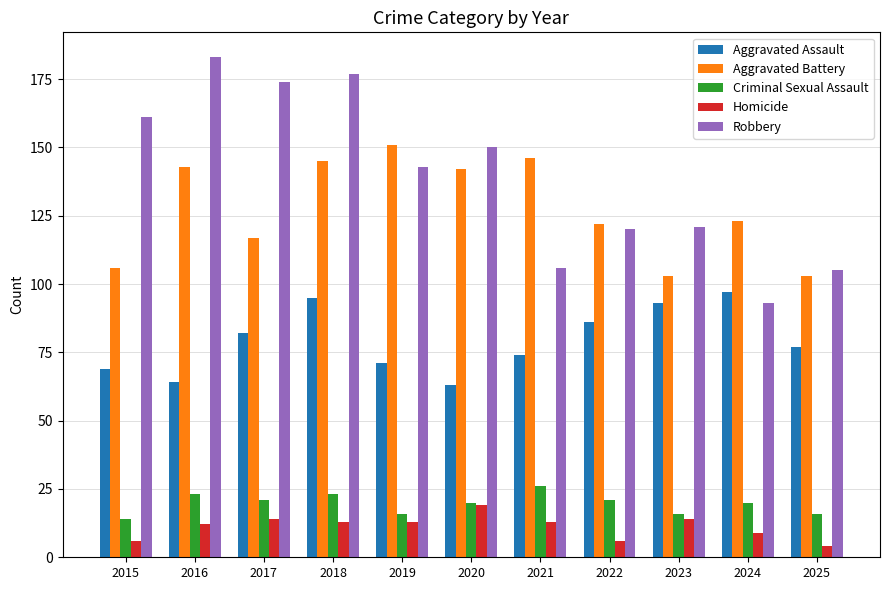

Is the value of Homicide at 2015 greater than the value of Aggravated Assault at 2017?

No